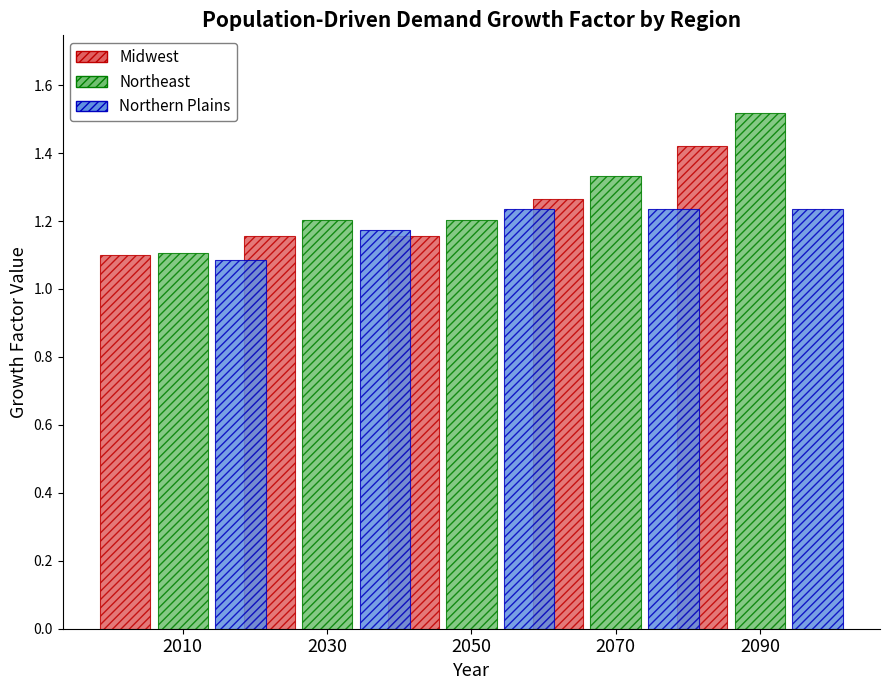

The Northern Plains series shows 1.8 at 2010. True or false?

False